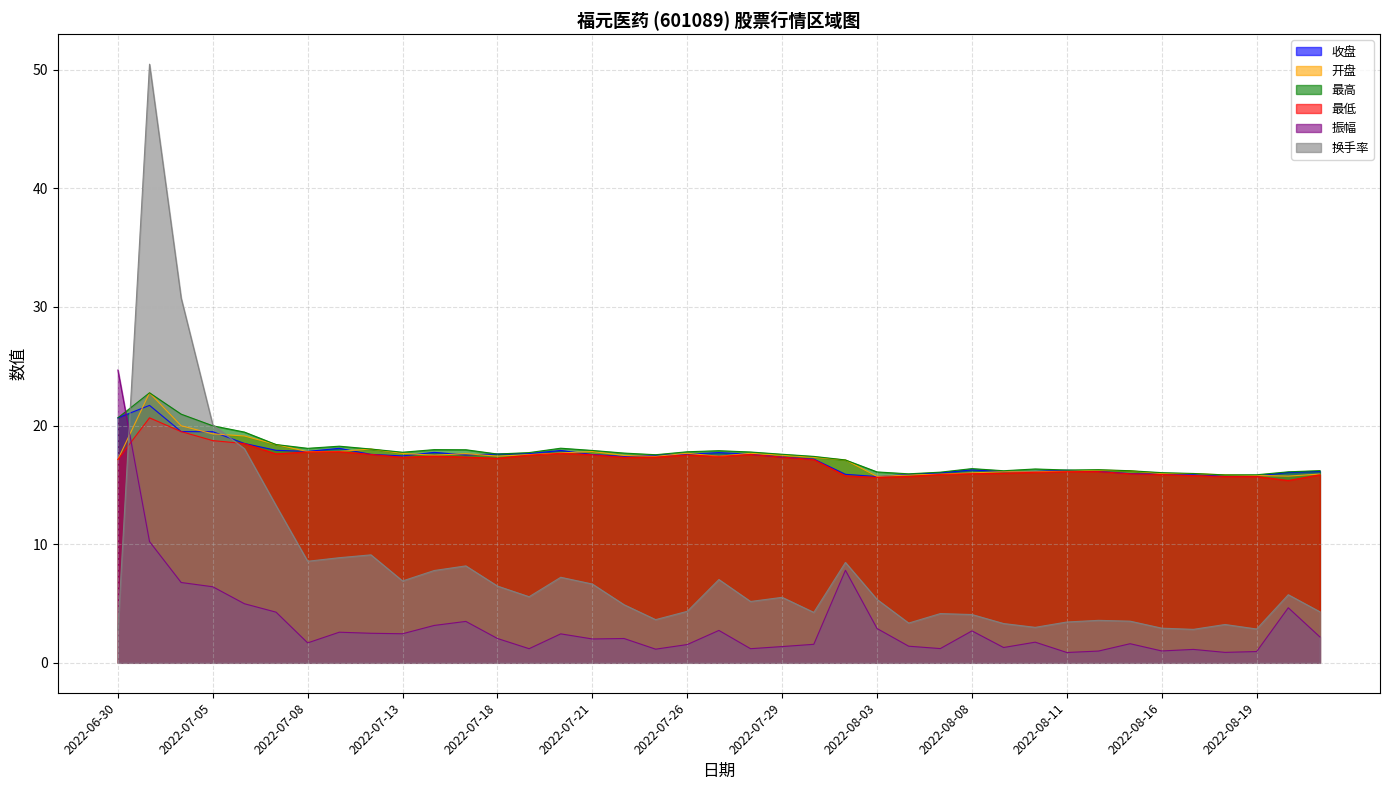

What is the approximate value of 振幅 at 2022-07-19?

1.2